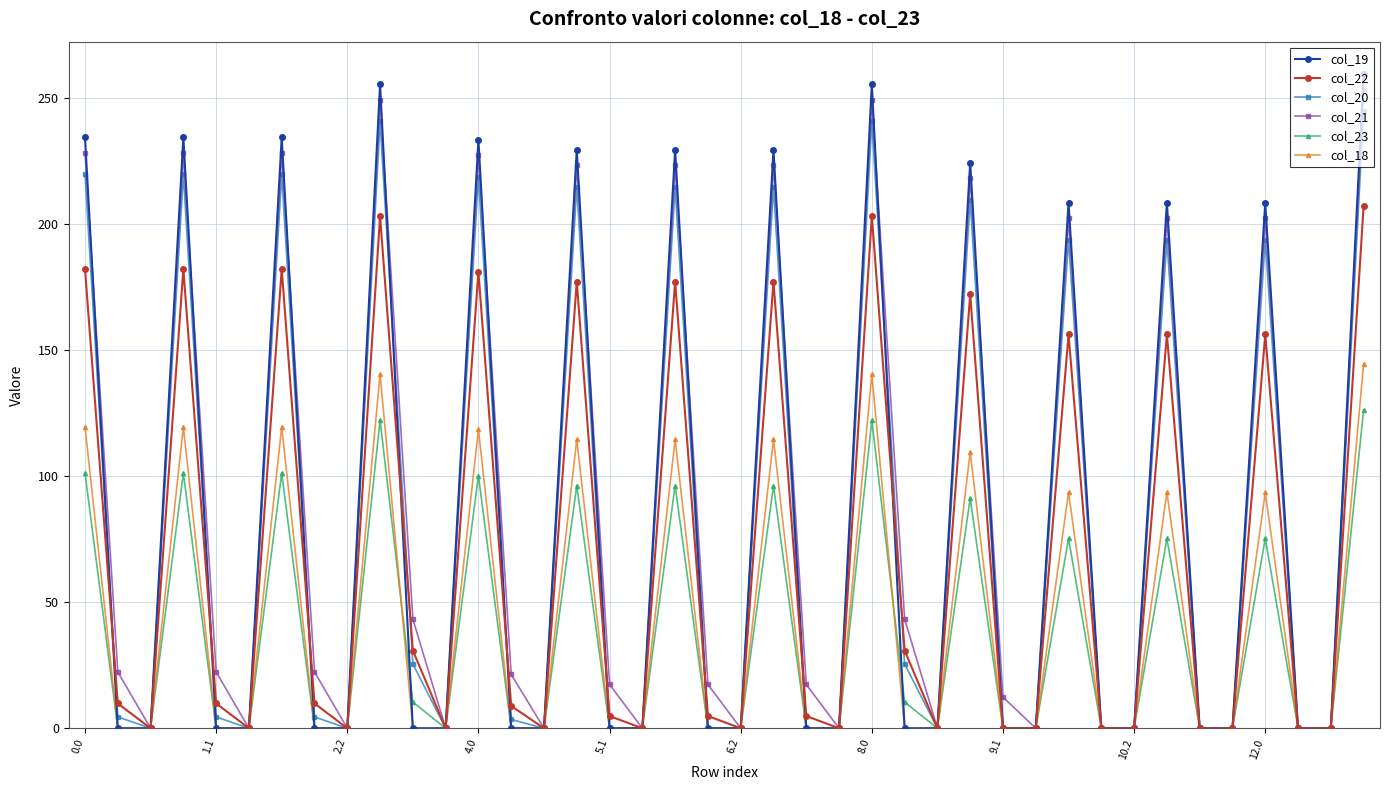

What is the maximum value for col_19?

259.5